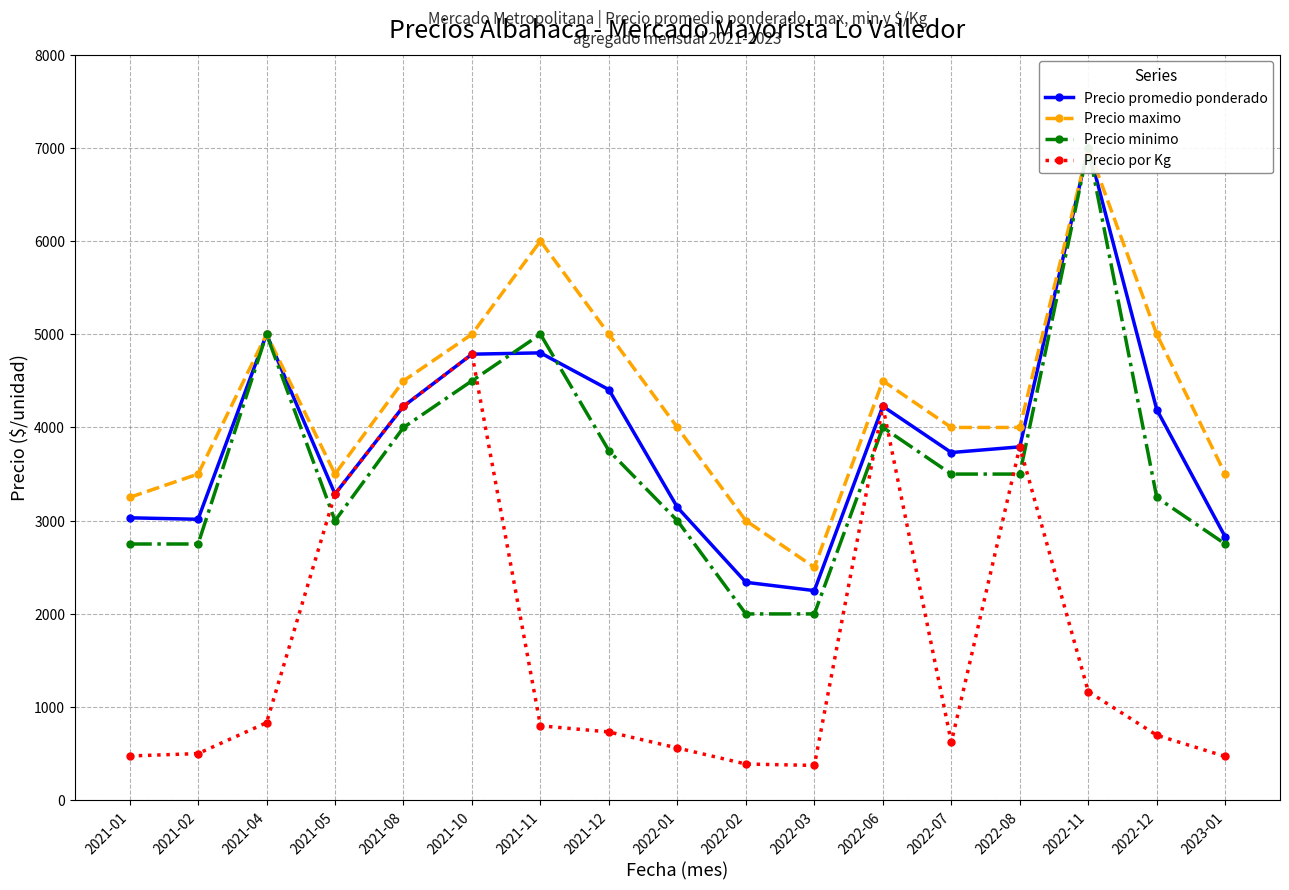

What is the difference between the second highest and minimum values in the Precio minimo series?

3000